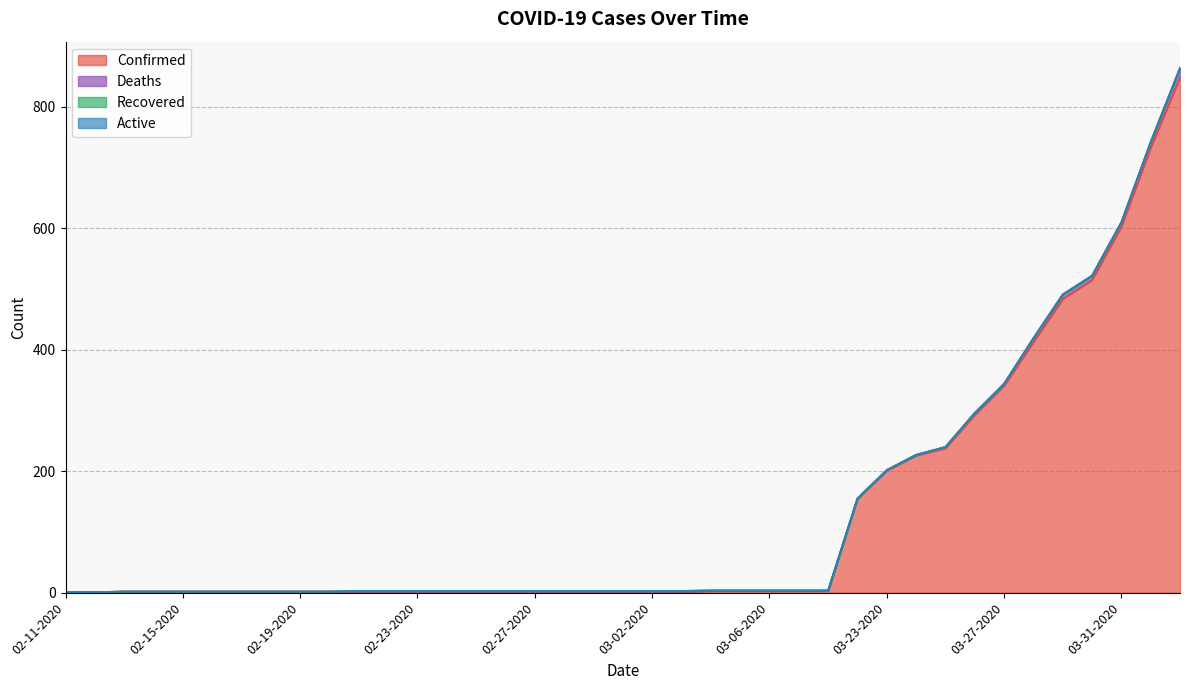

What is the label of the 9th point from the right?

03-25-2020